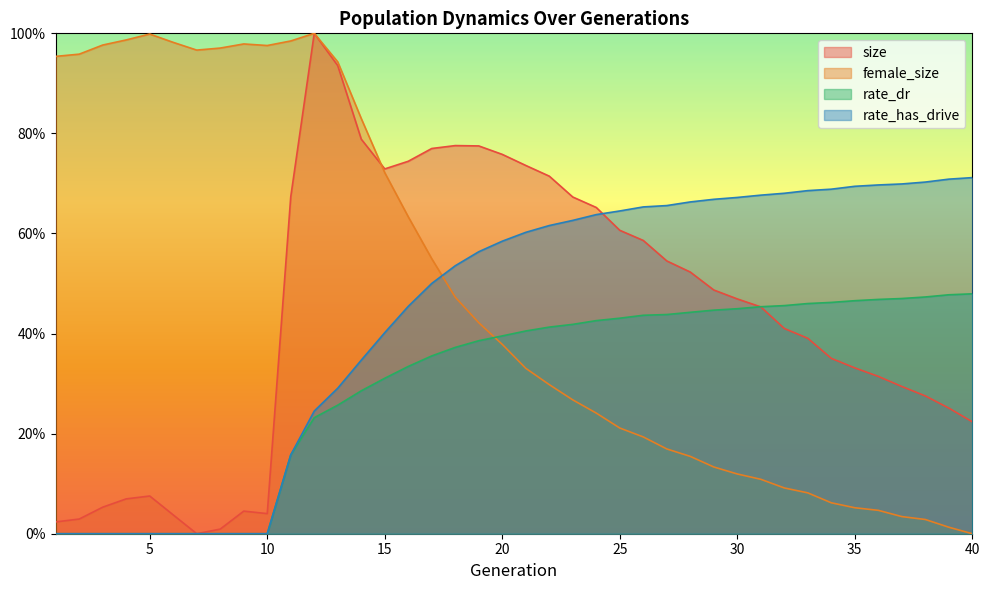

What is the sum of the size values at 26 and 32?

1.0